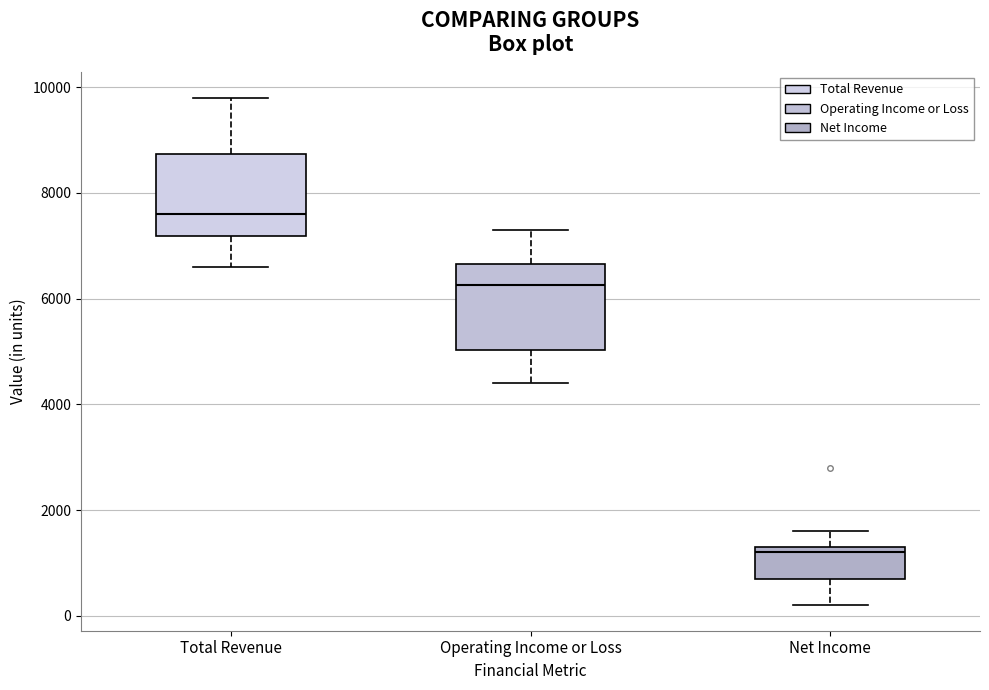

Reading left to right, transcribe this box plot: for each box, give where its median line is, the range the box spans, and where its two whiskers end, as read against the y-axis. The values are not printed on the chart, so give them approximately, as read against the axis.

Total Revenue: median 7600, box 7200 to 8800, whiskers 6600 to 9800
Operating Income or Loss: median 6200, box 5000 to 6600, whiskers 4400 to 7400
Net Income: median 1200, box 800 to 1400, whiskers 200 to 1600